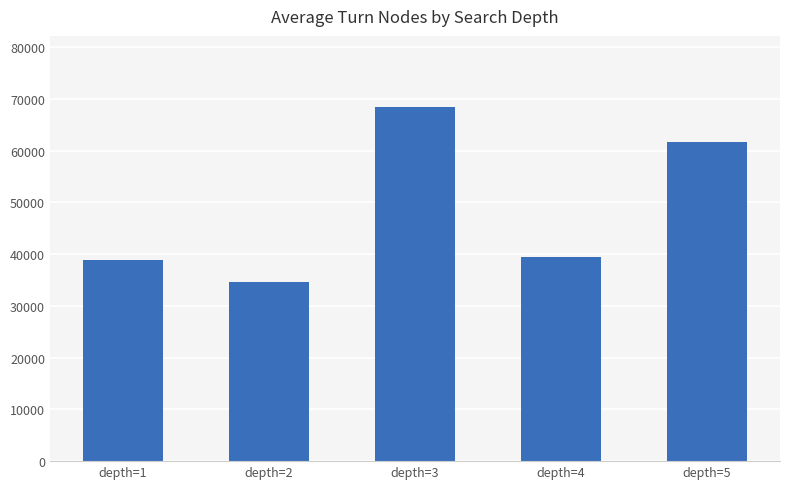

What is the sum of all values?

243132.2